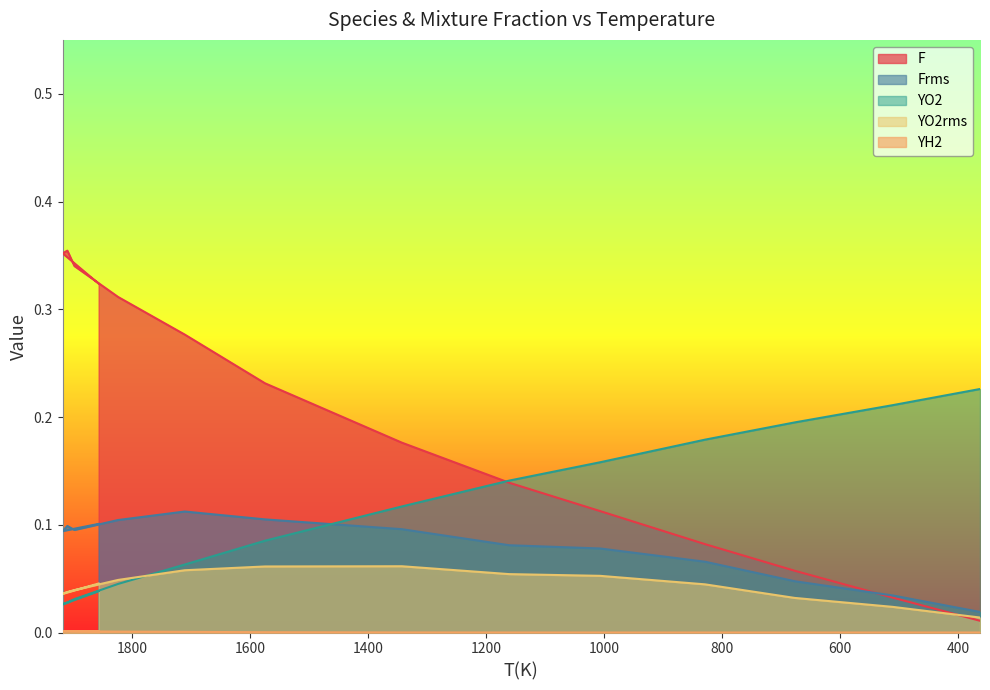

At which category is the sum across all series the highest?

1910